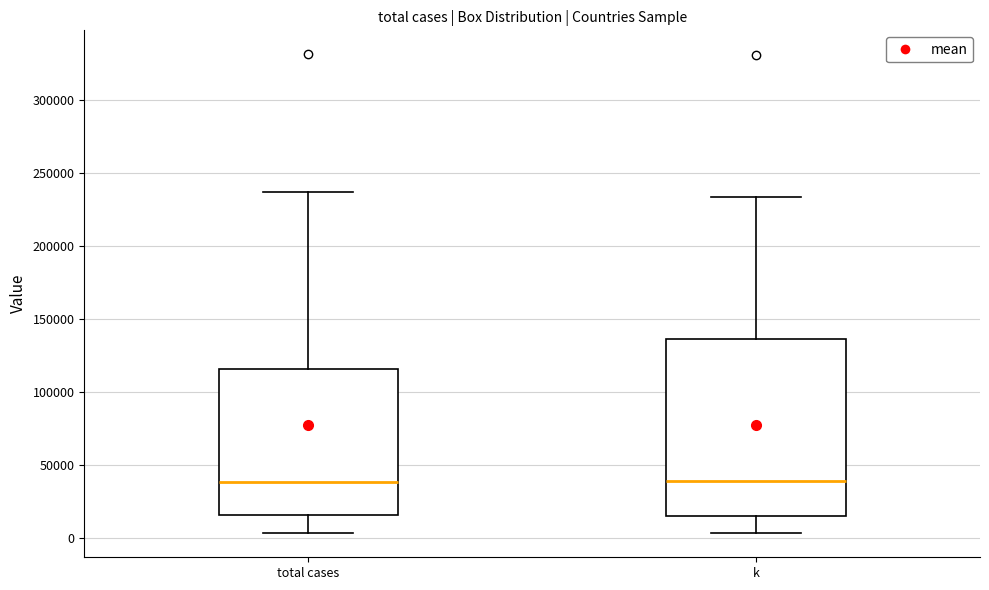

Where does the median line of the box for total cases sit on the y-axis? The values are not printed on the chart, so give them approximately, as read against the axis.

40000